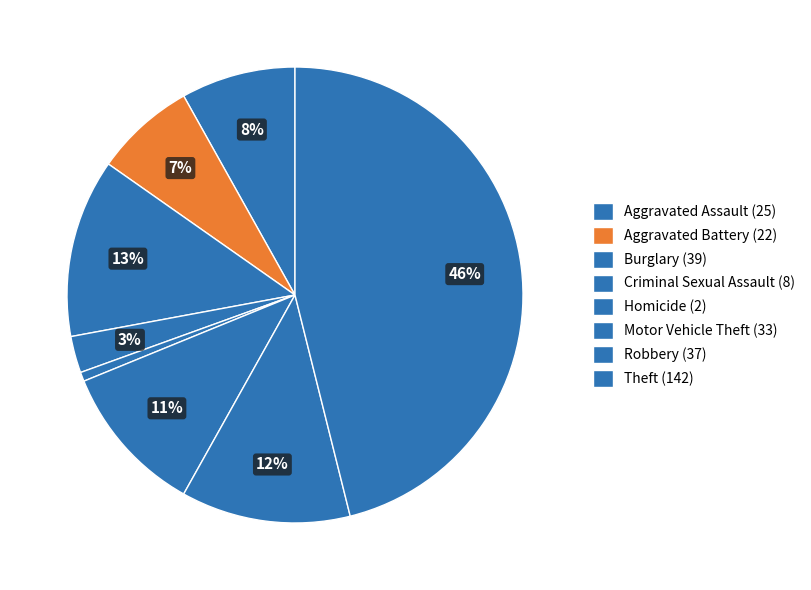

Does any single category account for the majority?

No